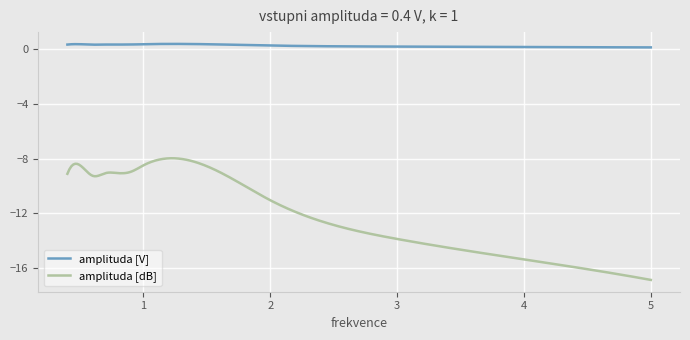

List the series in order of their overall mean, lowest first.

amplituda [dB], amplituda [V]